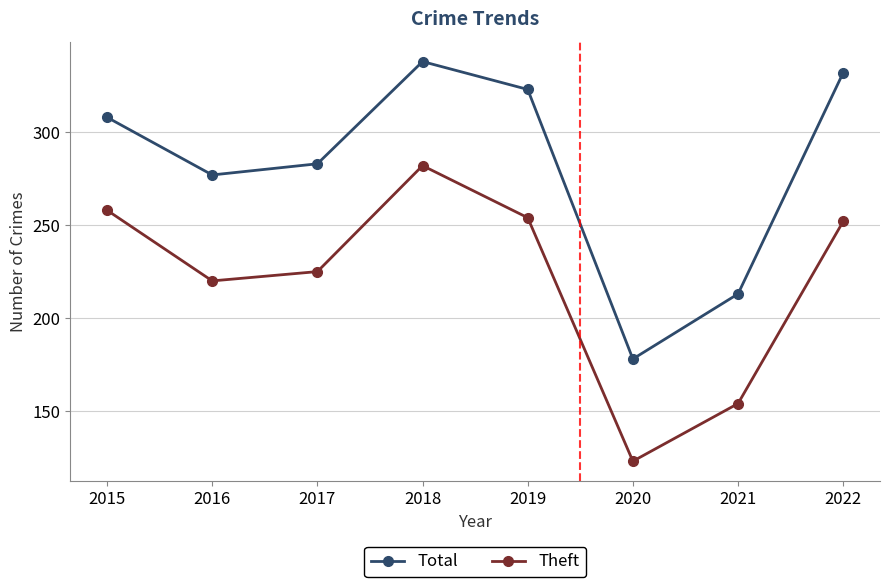

Which series changed the most between 2016 and 2017?

Total